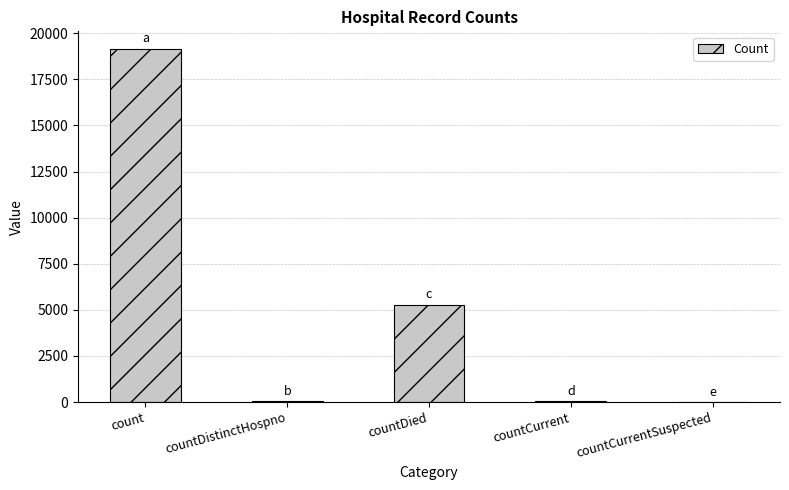

What is the change in value from countDied to countCurrent?

-5243